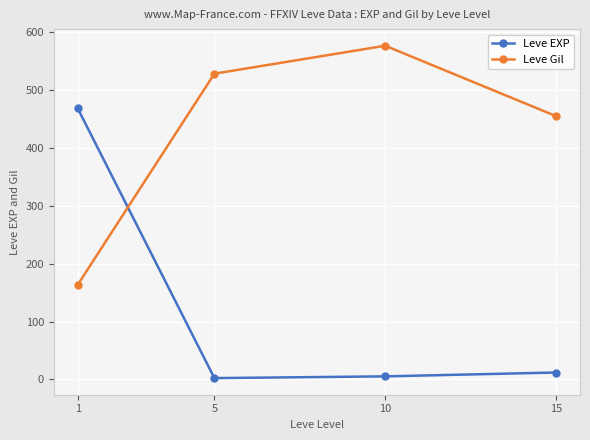

How many times do Leve EXP and Leve Gil cross each other?

1